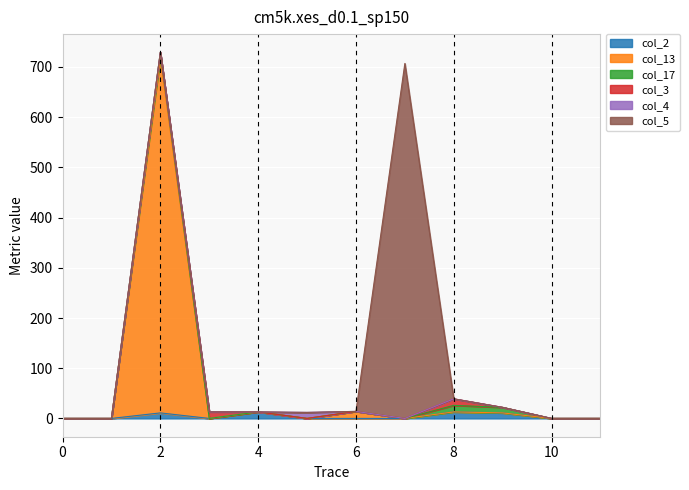

How many lines are shown in the chart?

6